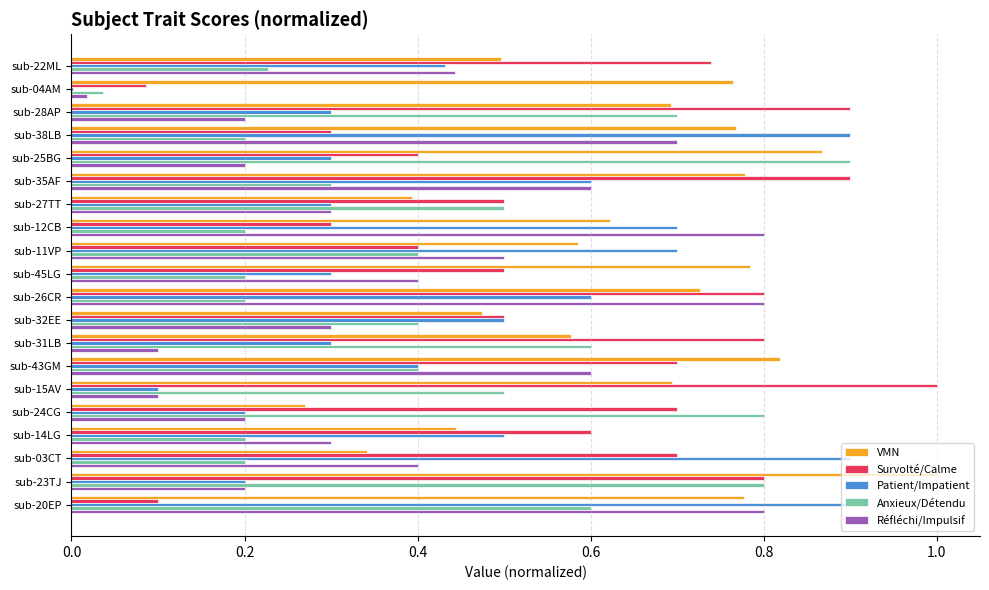

Is it true that VMN equals 0.3 at sub-03CT?

True